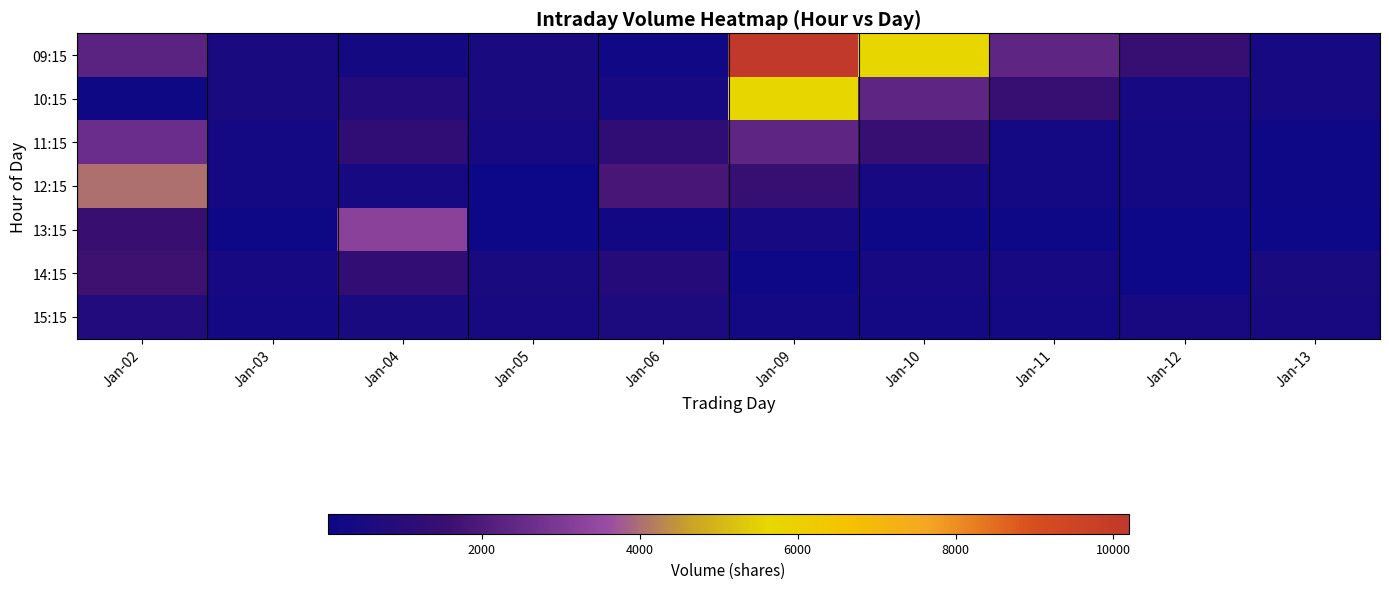

Rank the series by their maximum value, from lowest to highest.

15:15, 14:15, 11:15, 13:15, 12:15, 10:15, 09:15